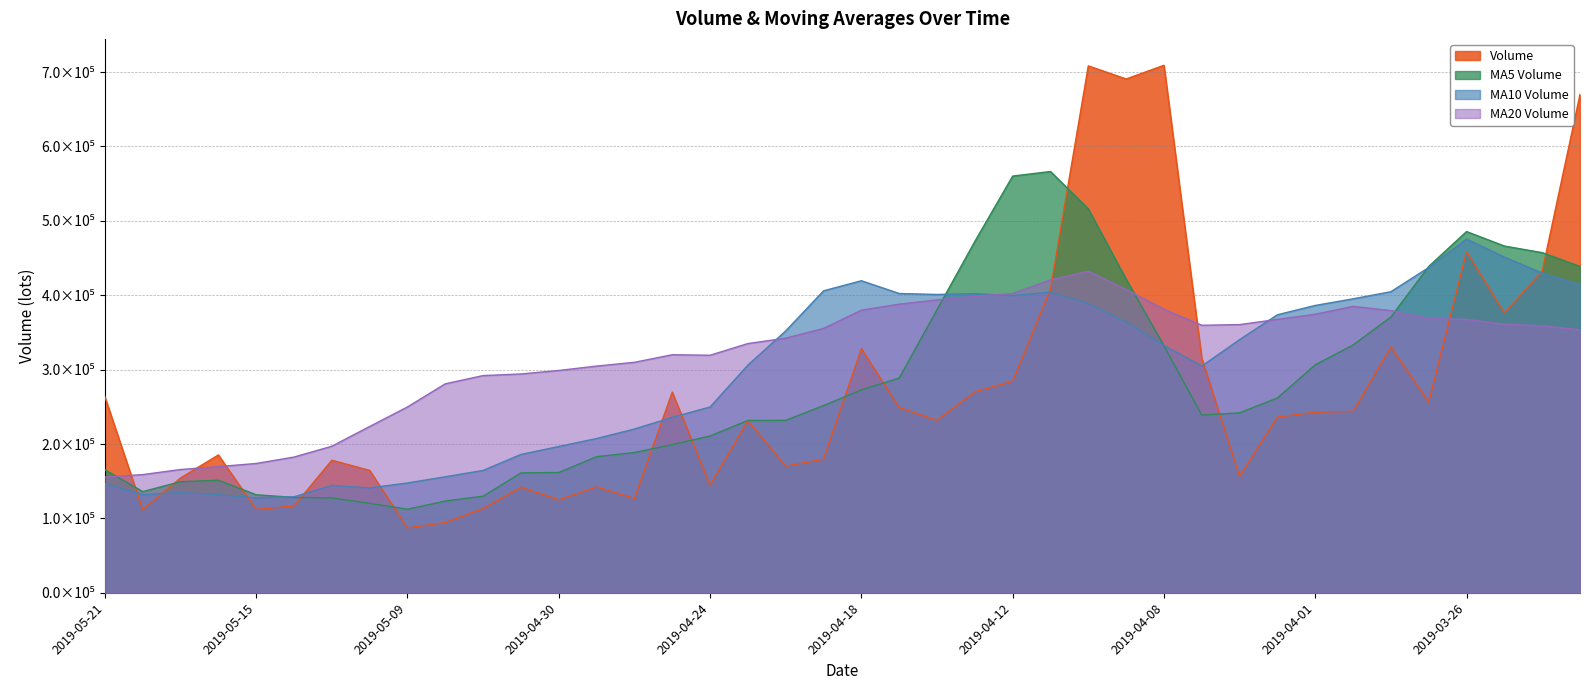

What is the minimum value for volume?

87222.0